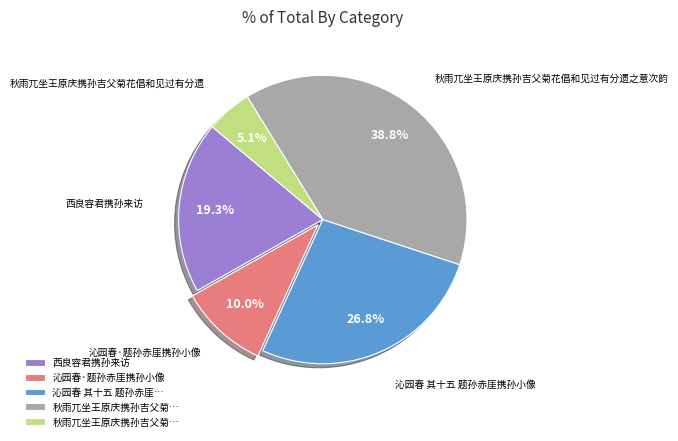

Which has a higher value, 西良容君携孙来访 or 沁园春 其十五 题孙赤厓携孙小像?

沁园春 其十五 题孙赤厓携孙小像